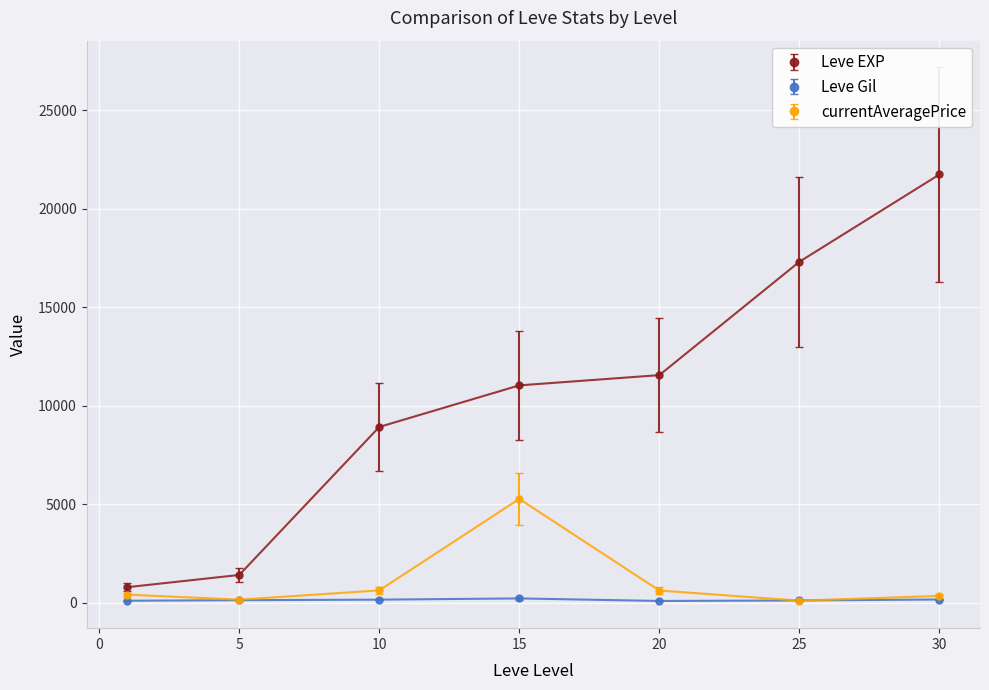

True or false: Leve EXP has more than 1 points higher than both neighbors.

False